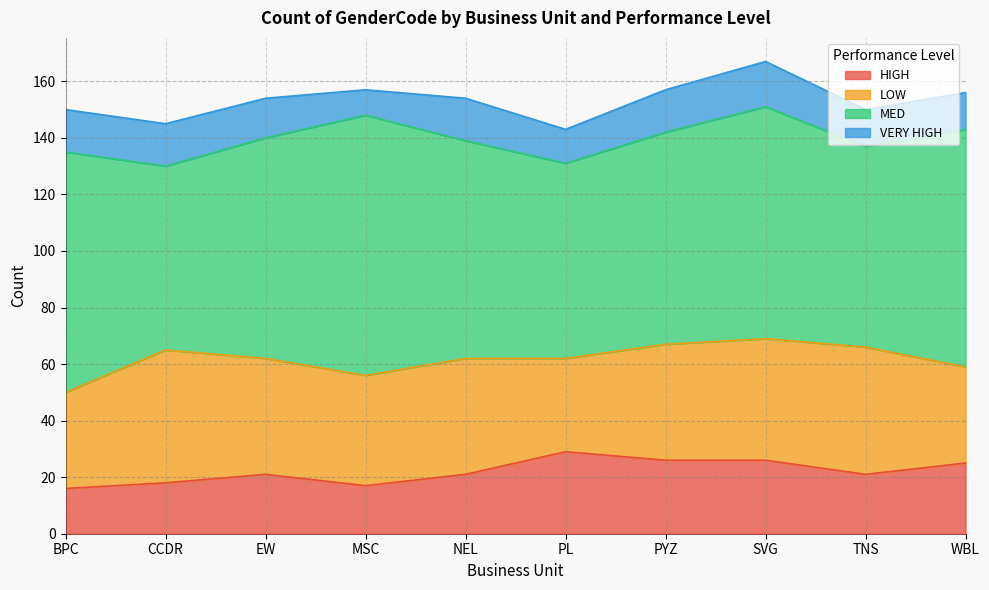

Is it true that VERY HIGH equals 20 at PL?

False